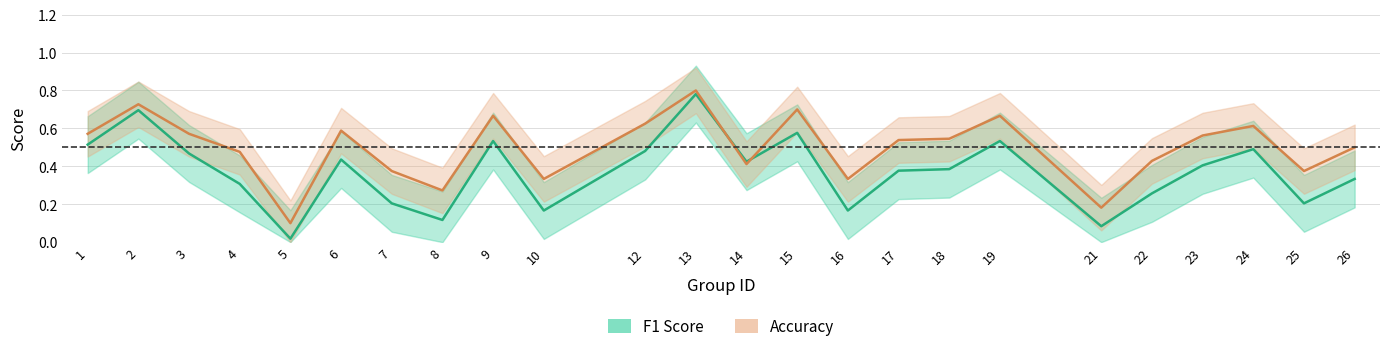

Does the chart display data point markers on the line(s)?

No